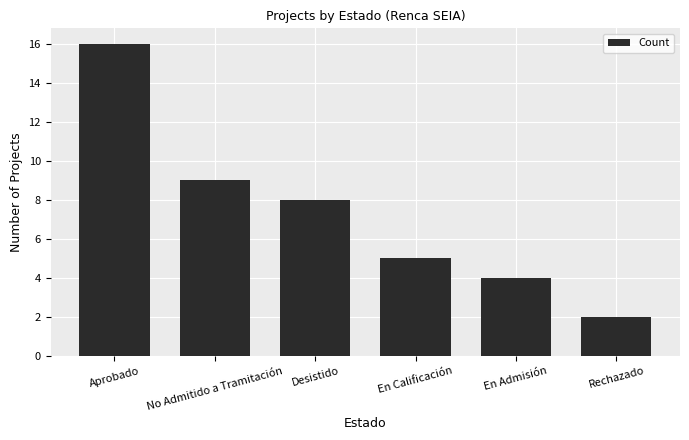

Are the bars grouped side by side (vs. stacked)?

No